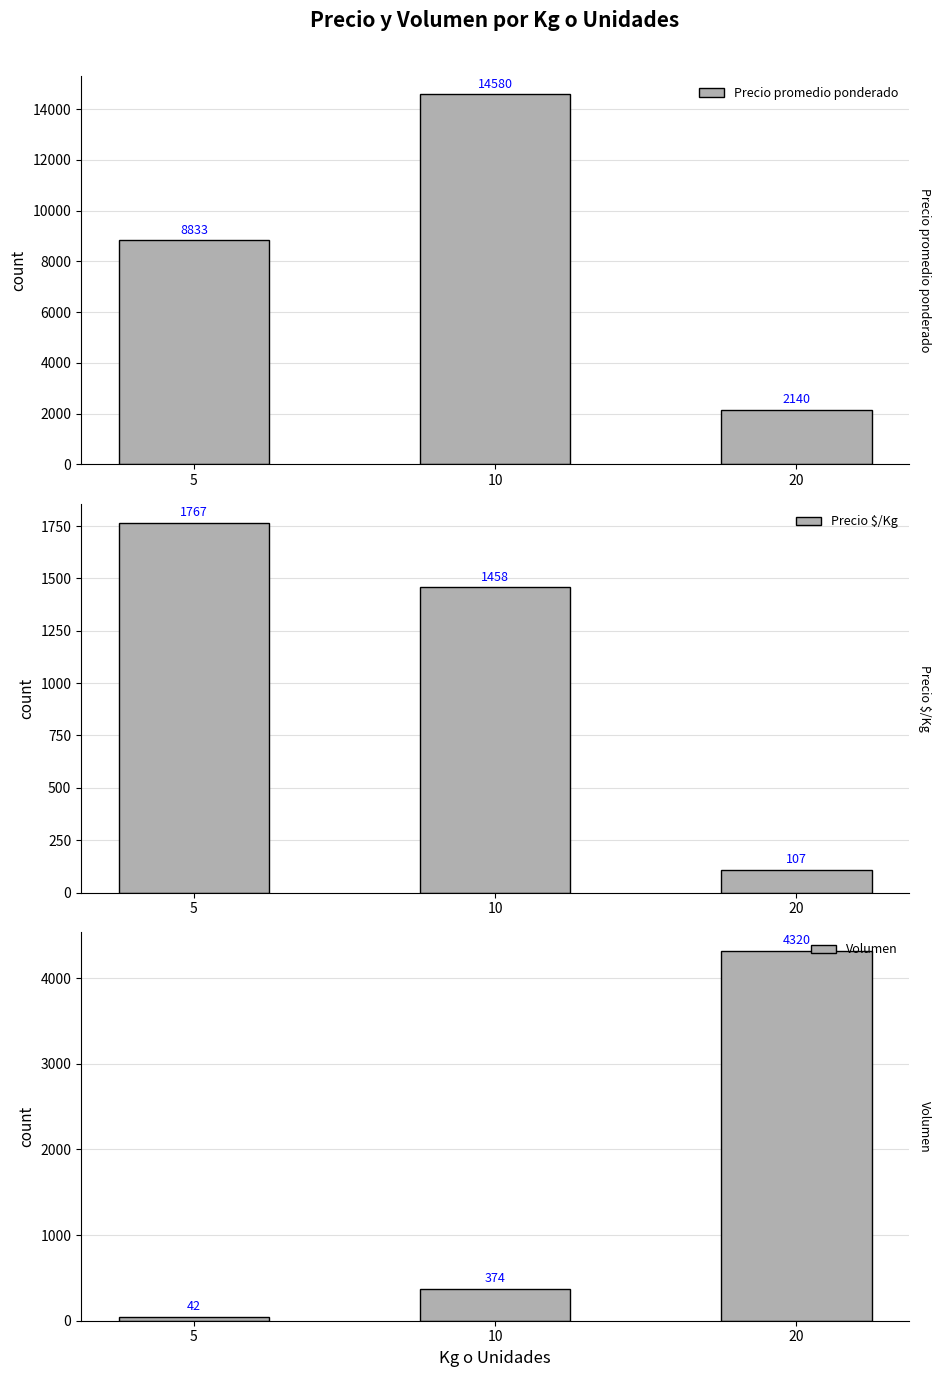

What is the total value across all series at 10?

16411.8